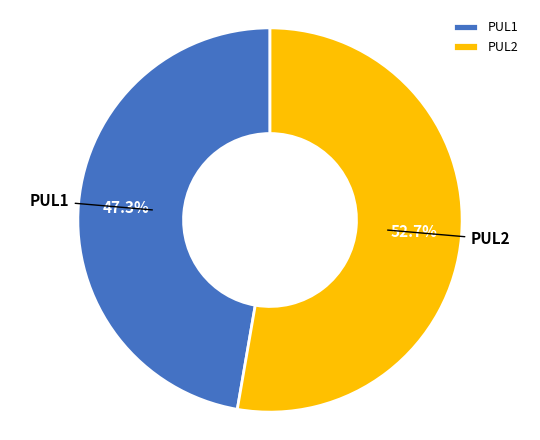

Does any single category account for the majority?

Yes